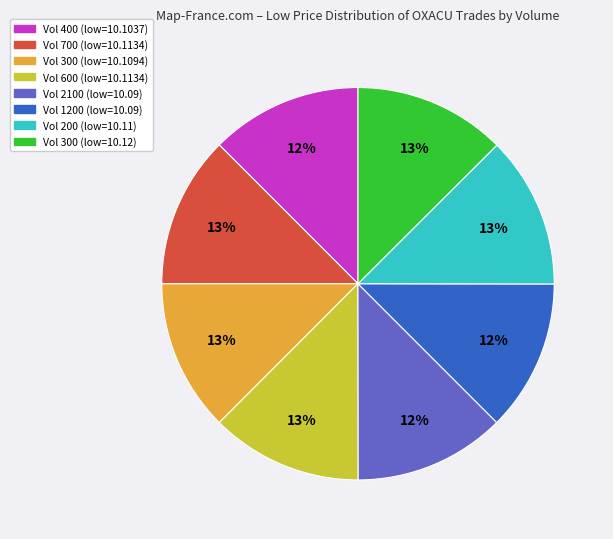

Does any single category account for the majority?

No